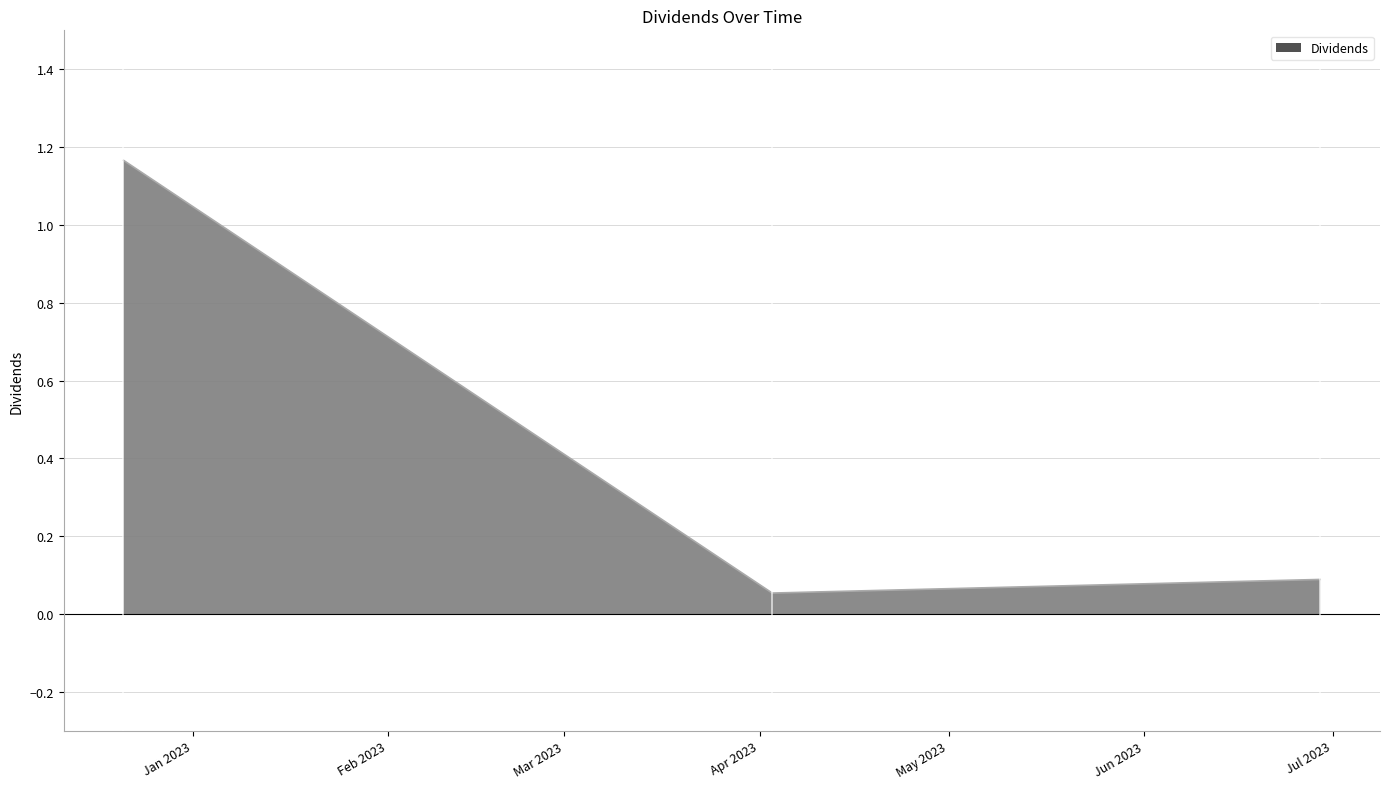

What is the difference between the maximum and minimum values?

1.1